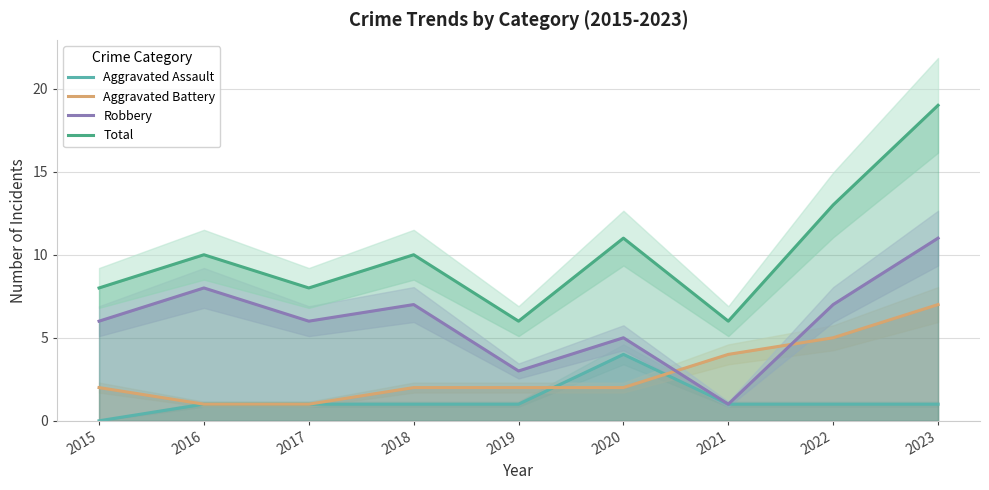

At which label does Aggravated Assault reach its peak?

2020